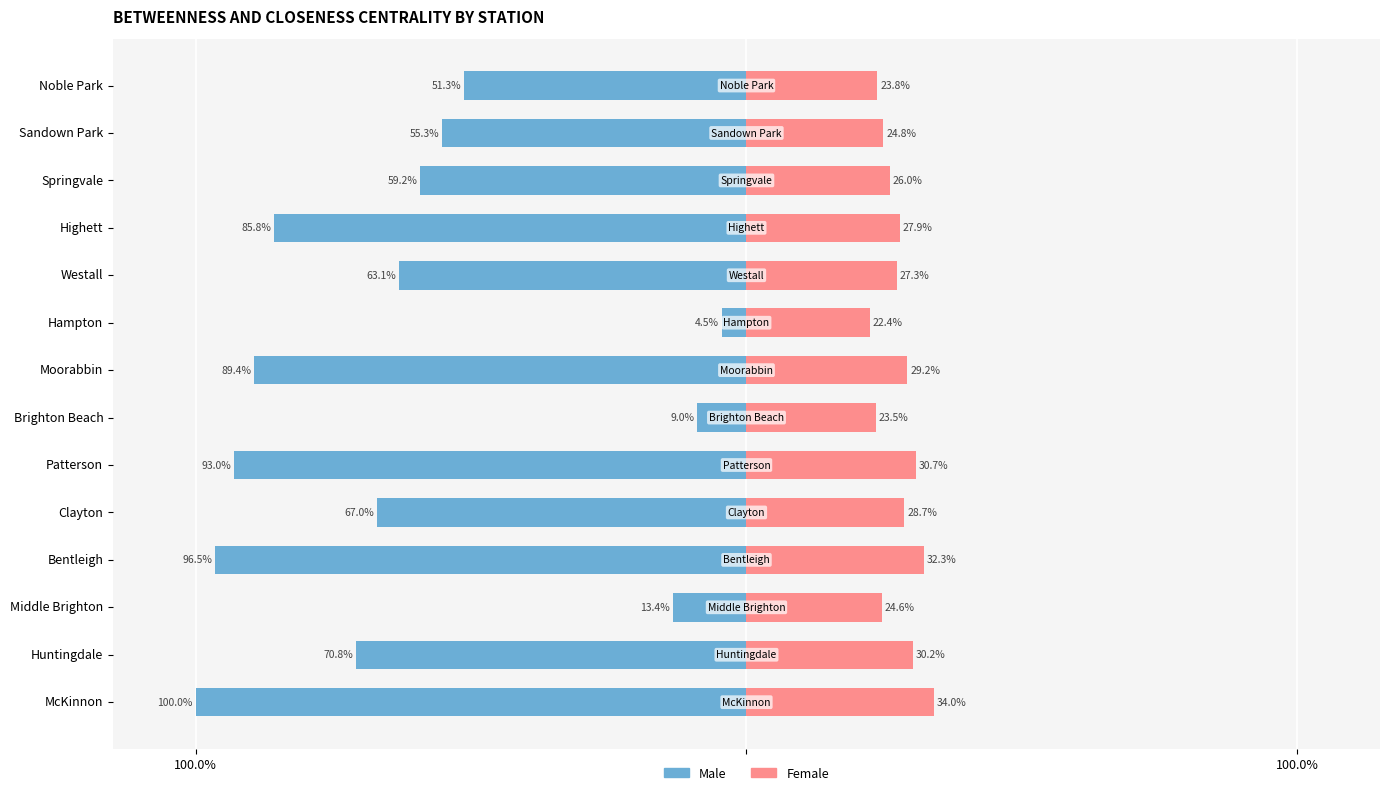

How many groups of bars are there?

14